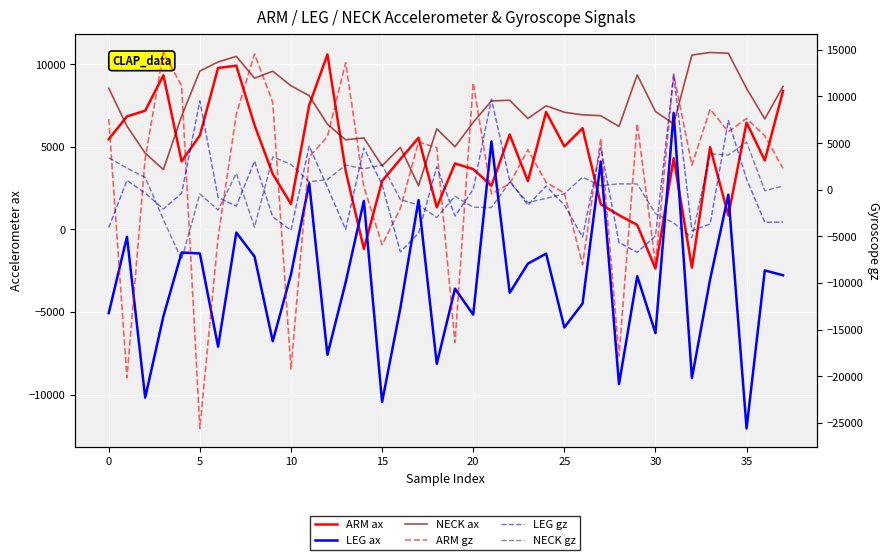

What is the label of the 22nd point from the right?

16